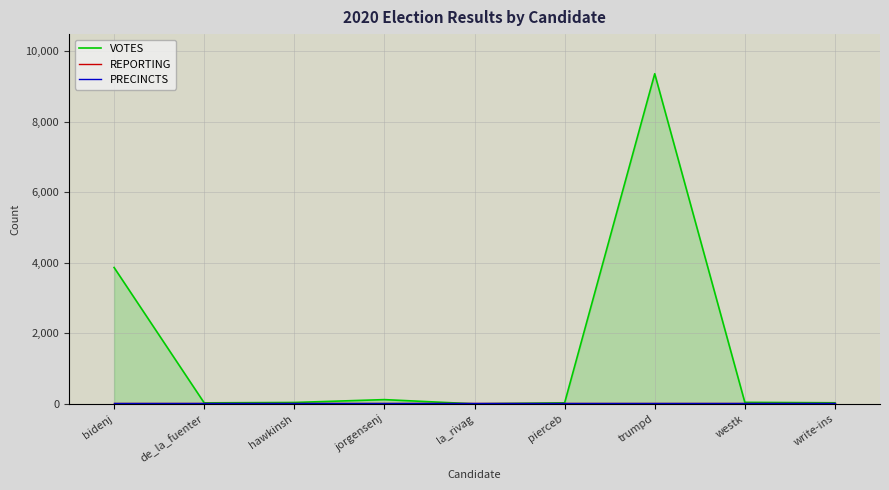

In VOTES, how many points are lower than both neighbors (excluding endpoints)?

2